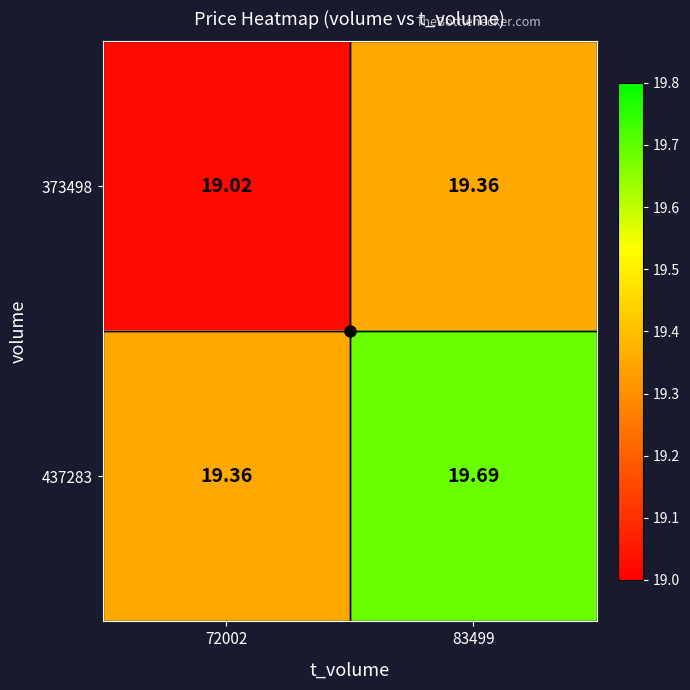

Is the value of 373498 at 72002 greater than the value of 437283 at 72002?

No